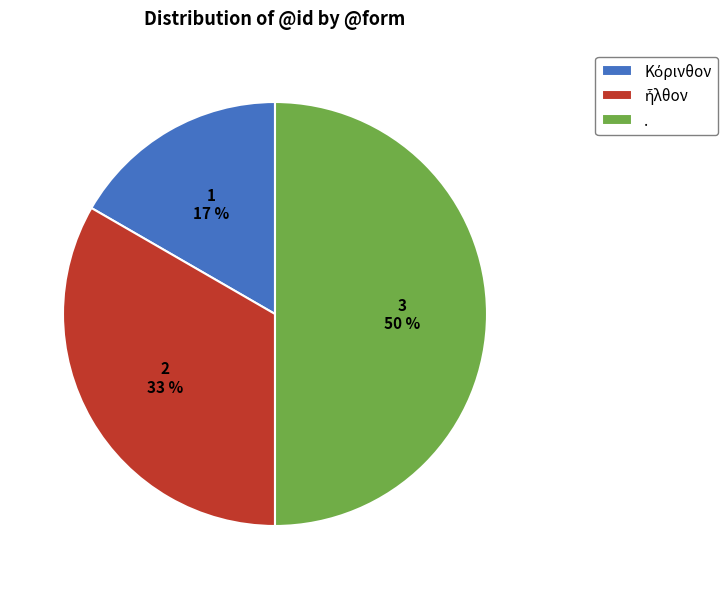

What is the largest slice in the pie chart?

.